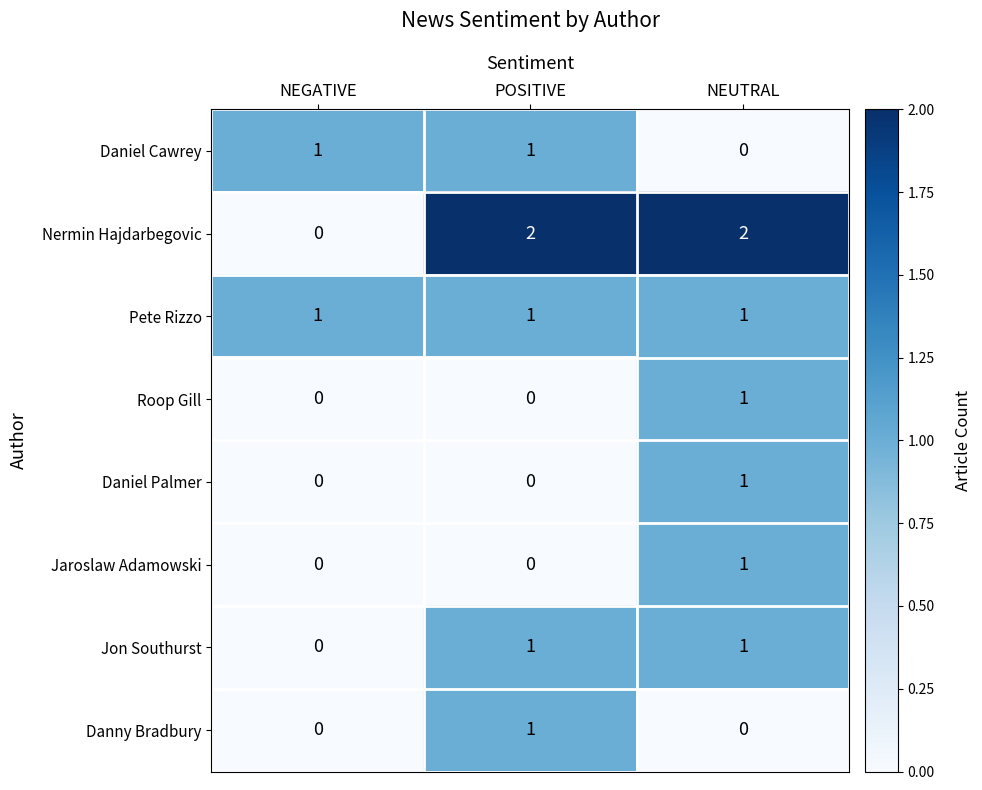

What is the spread (max minus min) of values at NEGATIVE?

1